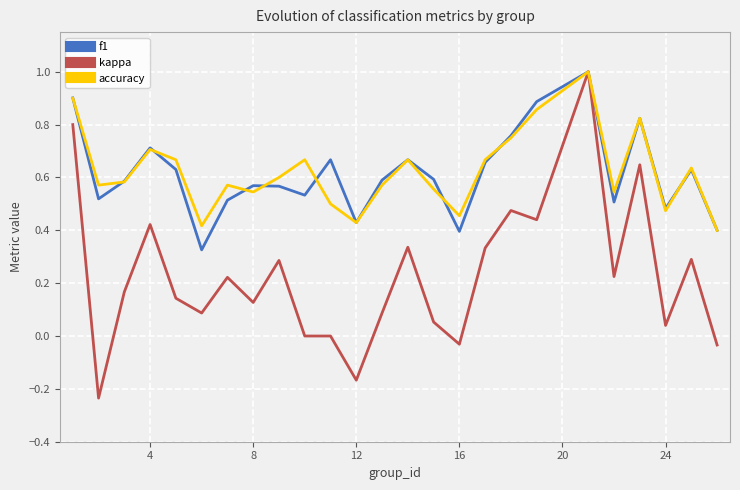

True or false: accuracy has more than 2 points higher than both neighbors.

True